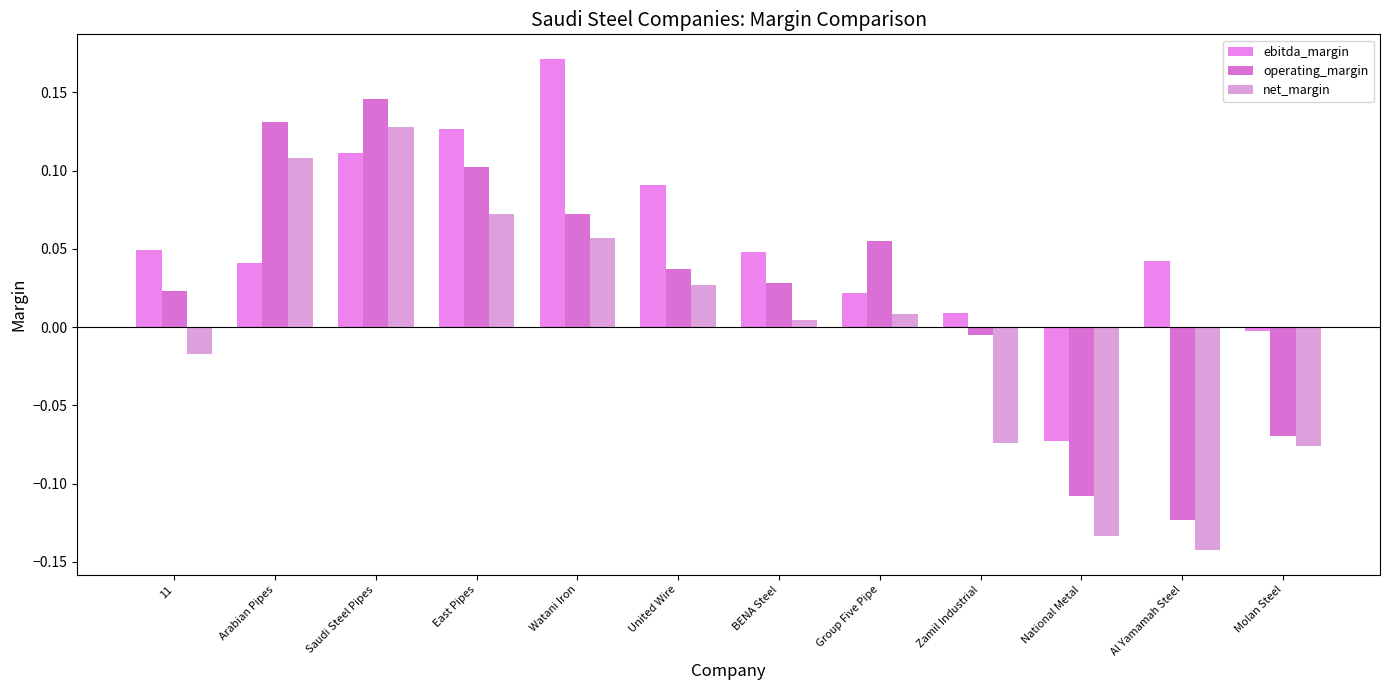

What is the label of the 7th bar from the right?

United Wire